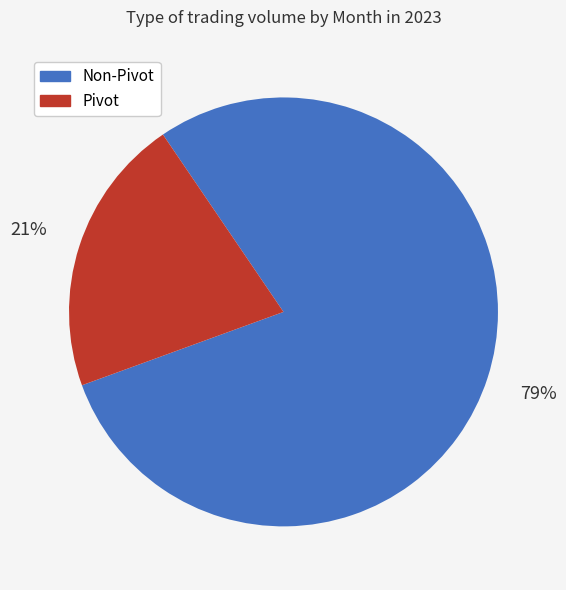

To the nearest percent, what is the difference between the largest and smallest slice percentages?

58%